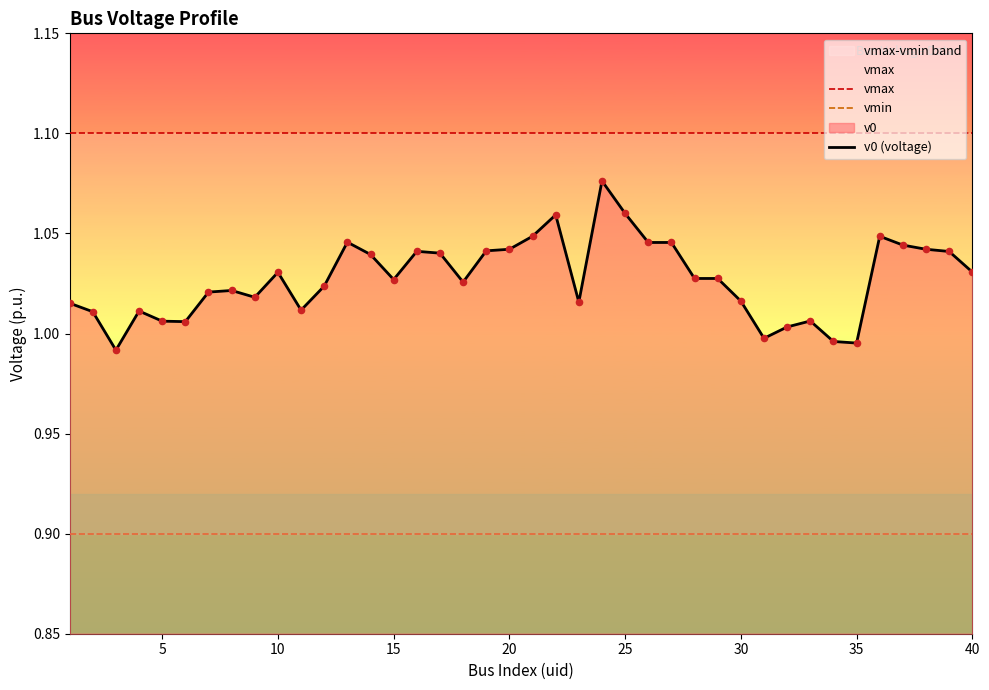

Is the value of v0 (voltage) at 12 greater than the value of vmax at 10?

No